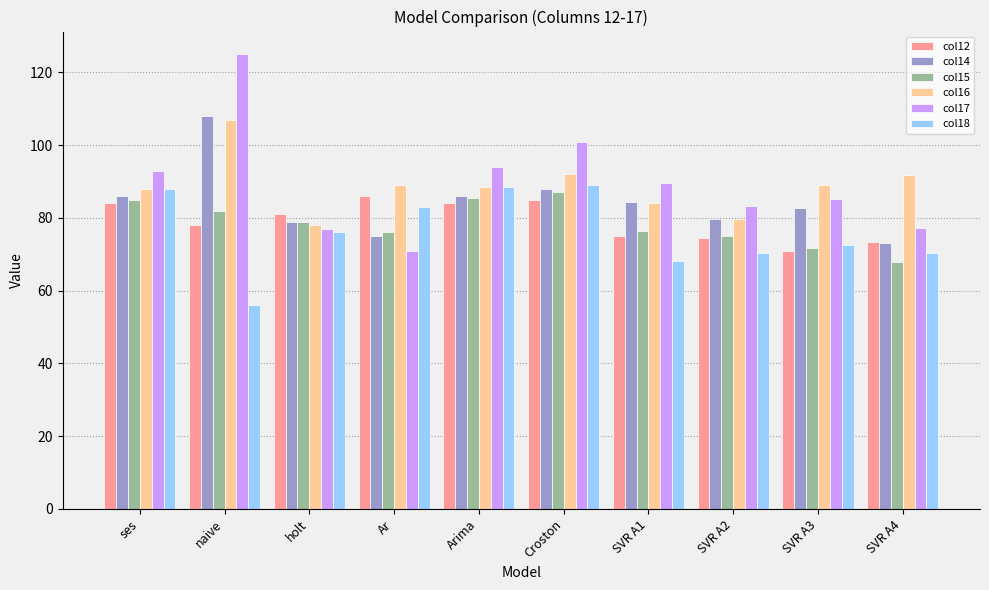

What is the greatest value displayed?

125.0